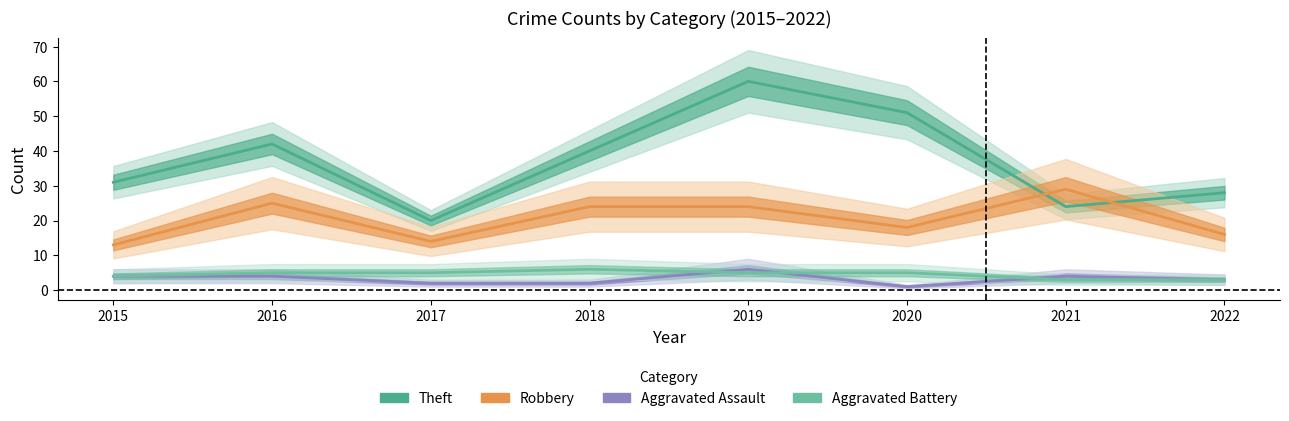

Which category has the highest value in the Robbery series?

2021